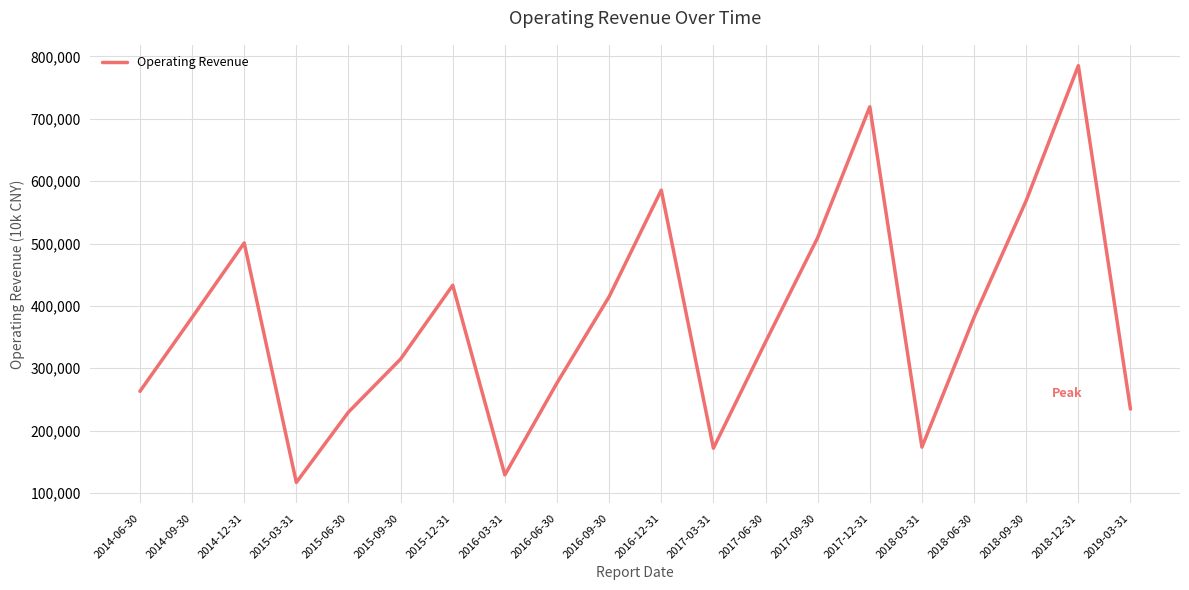

What is the change in value from 2014-09-30 to 2018-12-31?

+403861